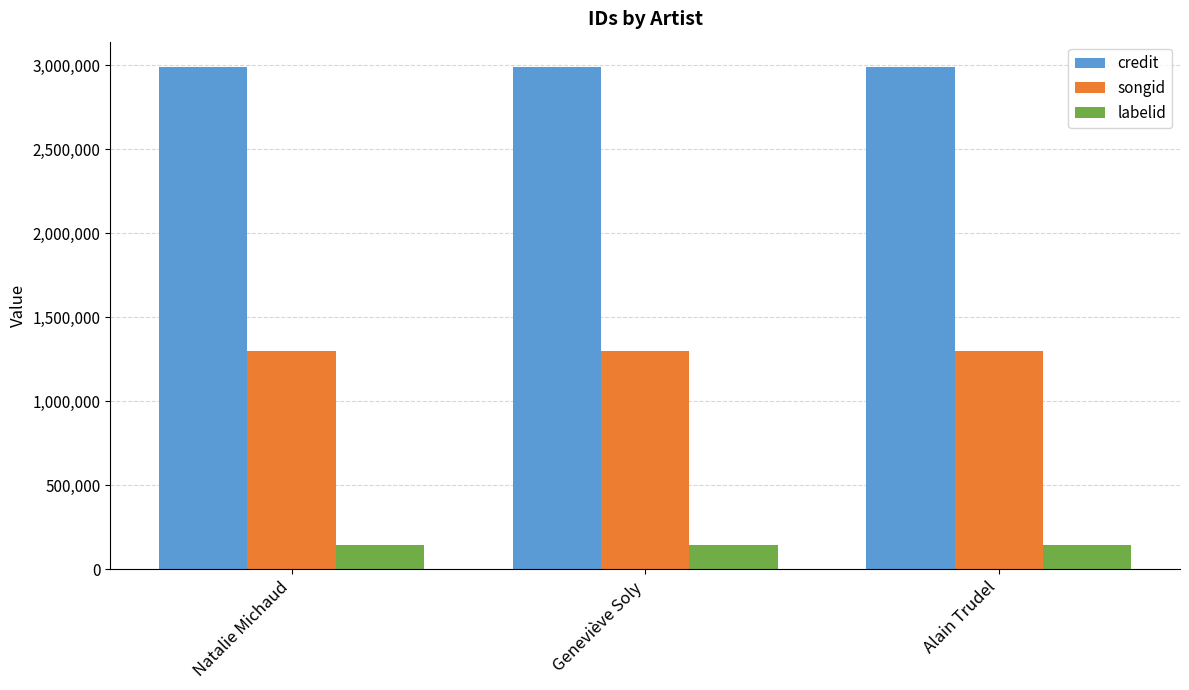

What is the minimum value for credit?

2990773